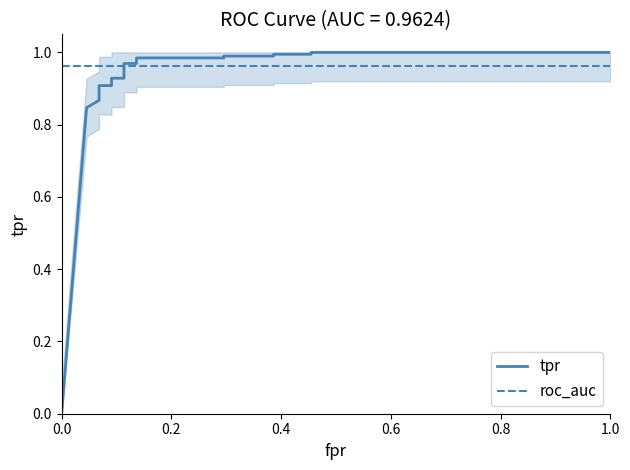

List the series in order of their overall mean, highest first.

roc_auc, tpr